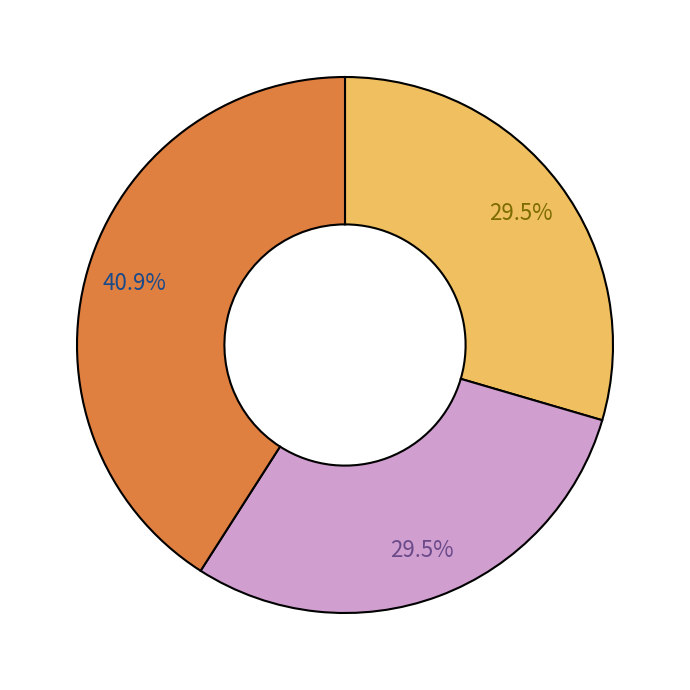

Is there a majority slice in this chart?

No